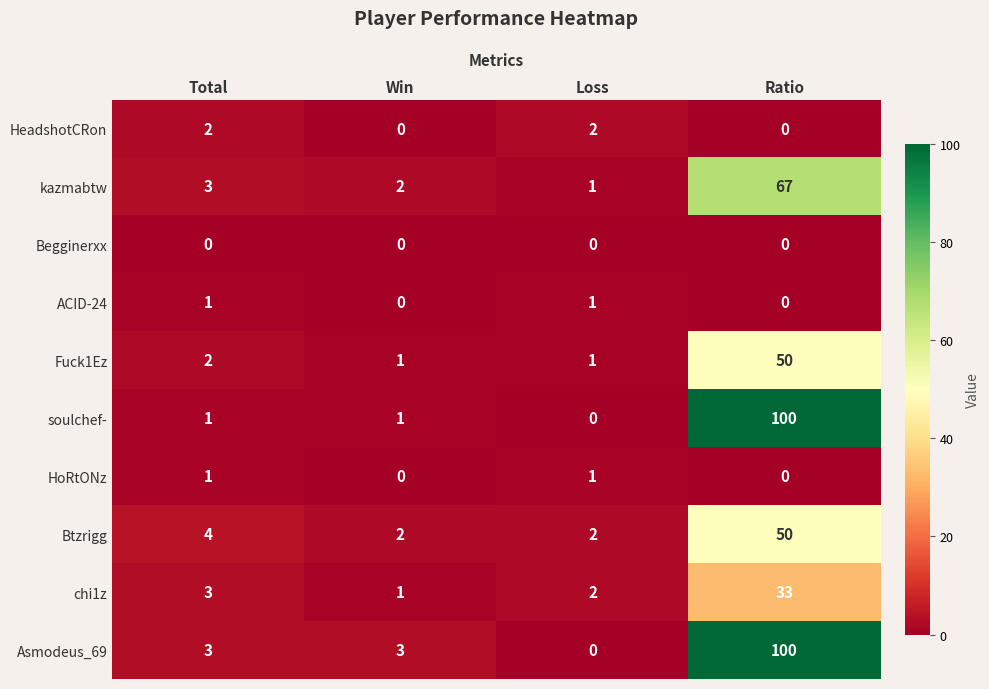

Which category has the highest value in the chi1z series?

Ratio